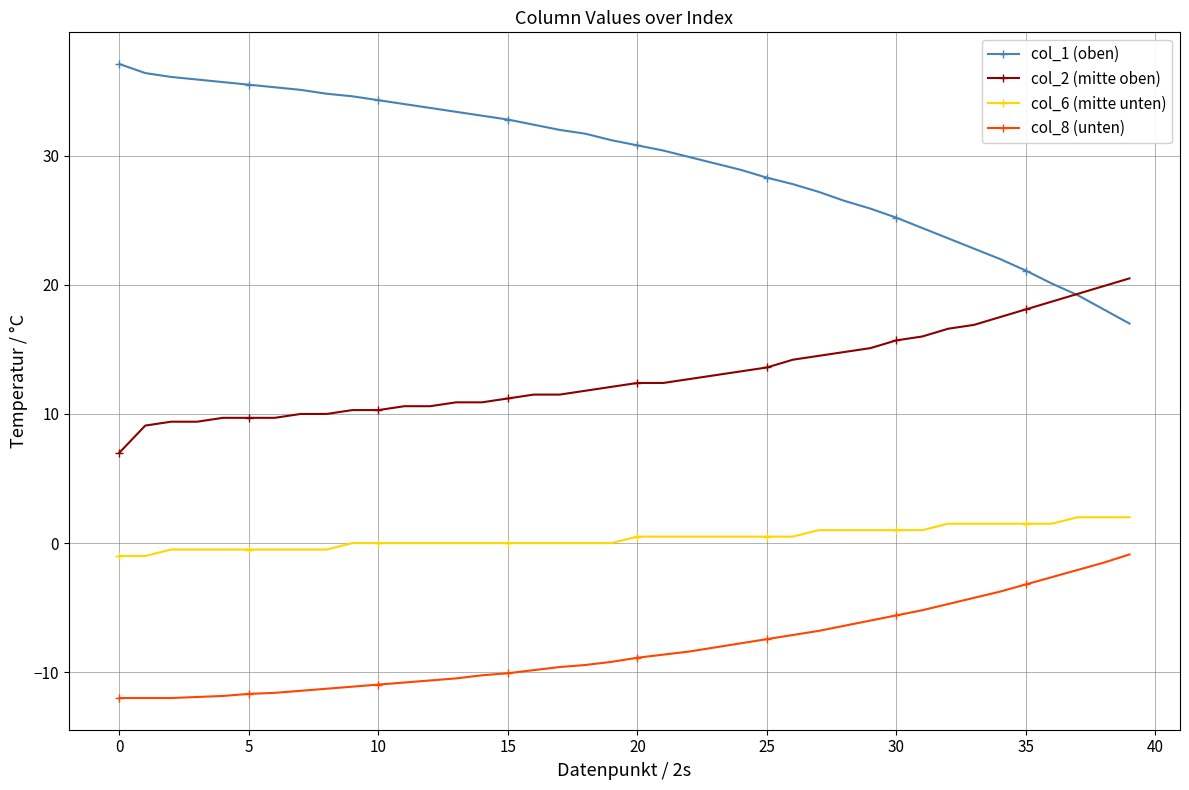

What is the value of the col_1 (oben) point at the 17th from the left?

32.4